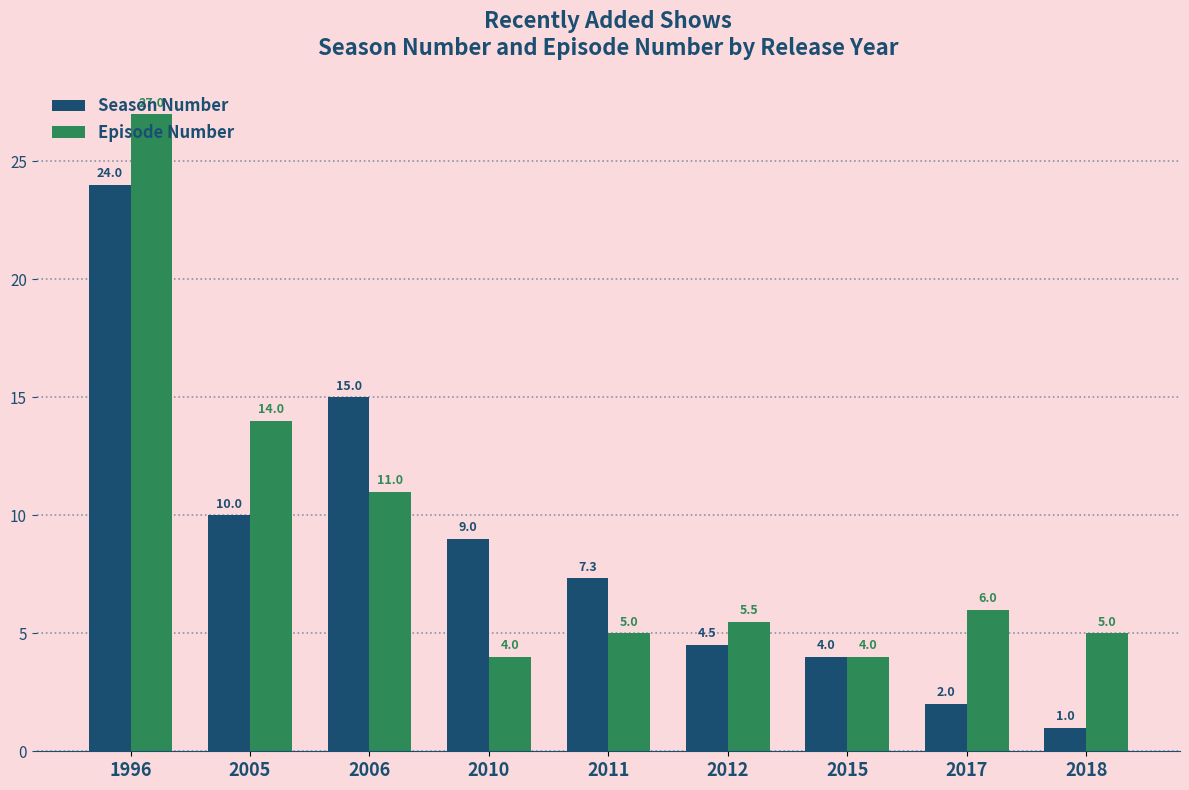

At 2005, list the series in order from largest to smallest.

Episode Number, Season Number